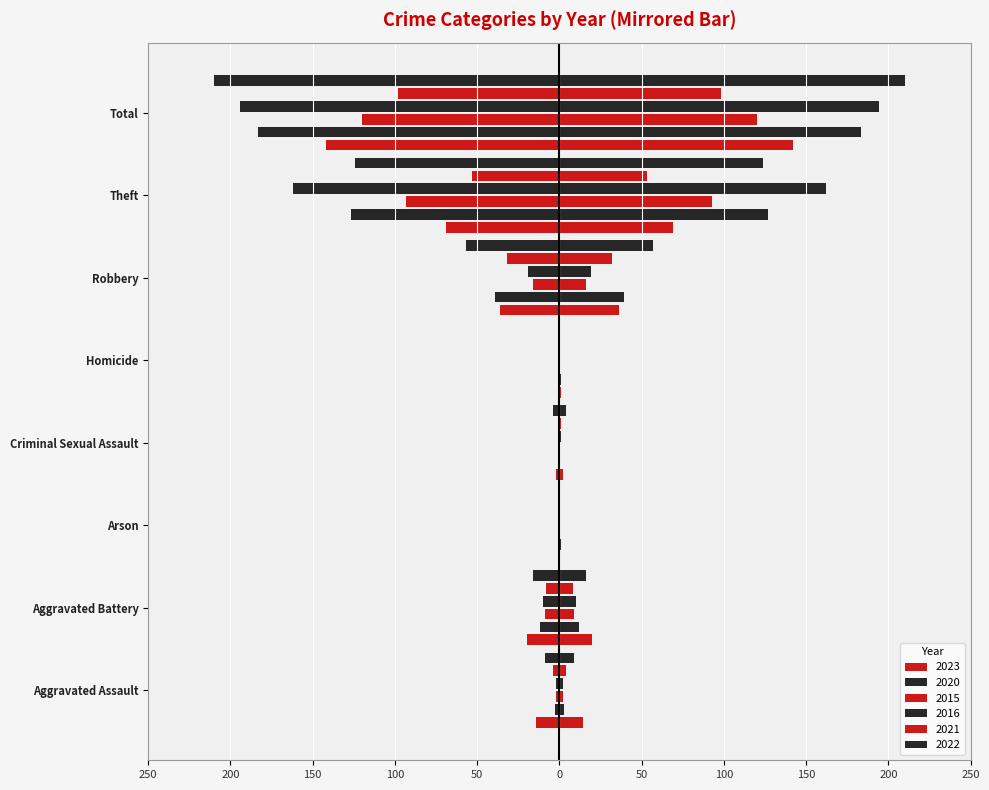

Which series has the widest spread of values?

2022